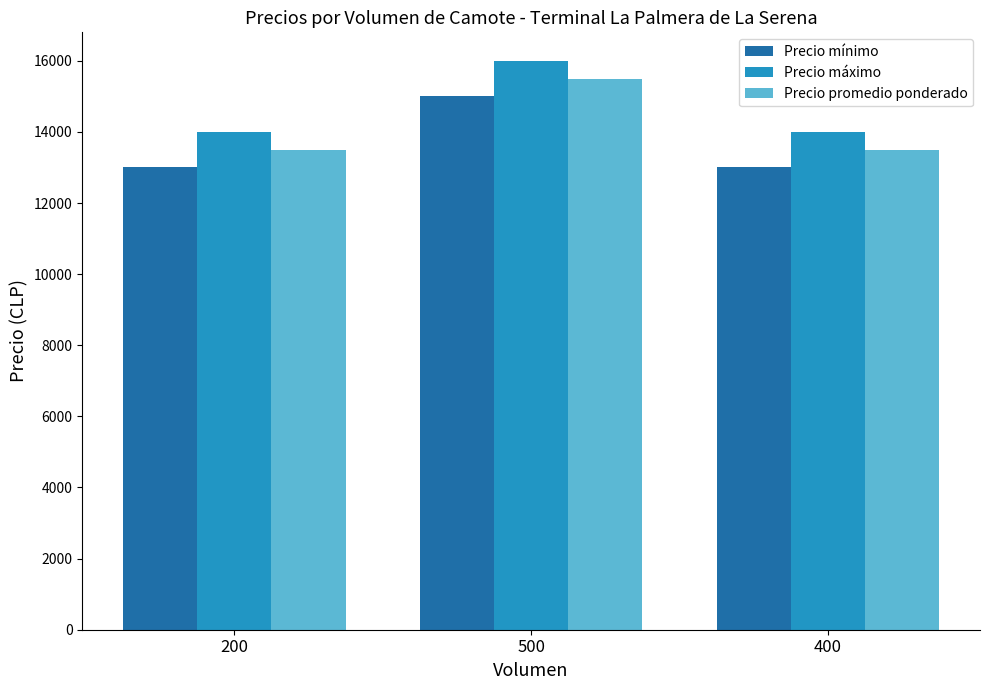

What is the difference between the Precio promedio ponderado values at 400 and 500?

2000